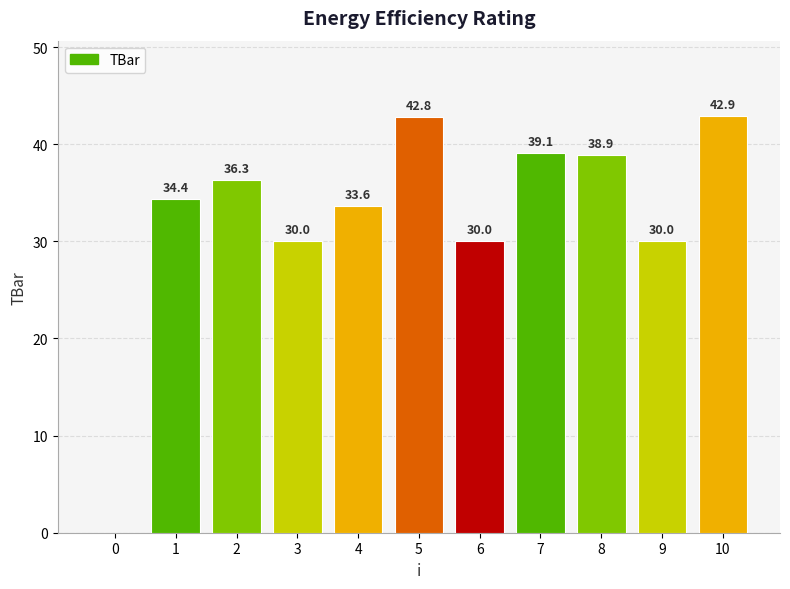

How many data points does each series have?

11